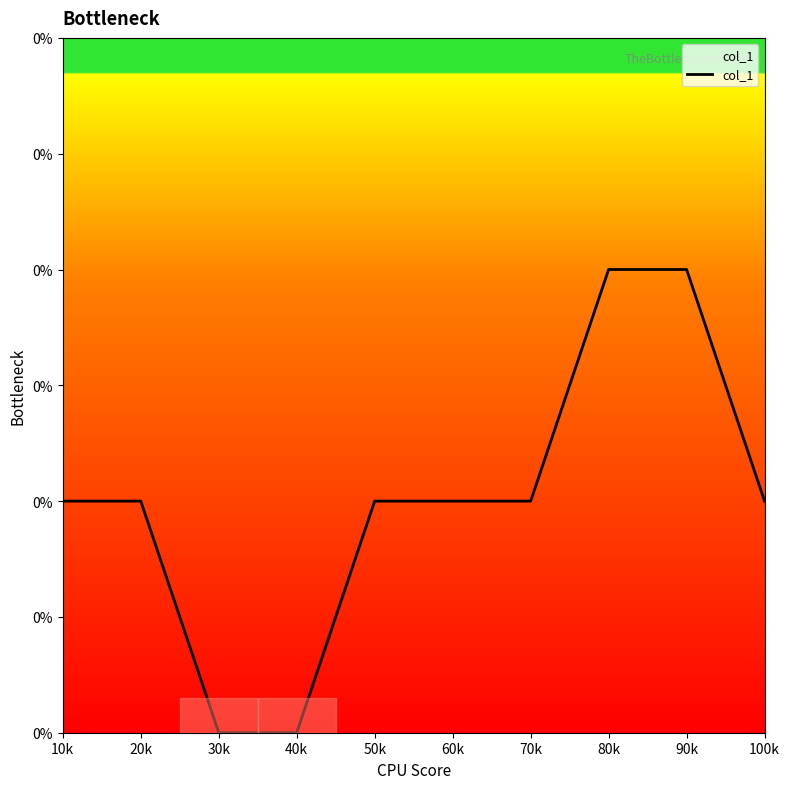

Does the chart display data point markers on the line(s)?

No